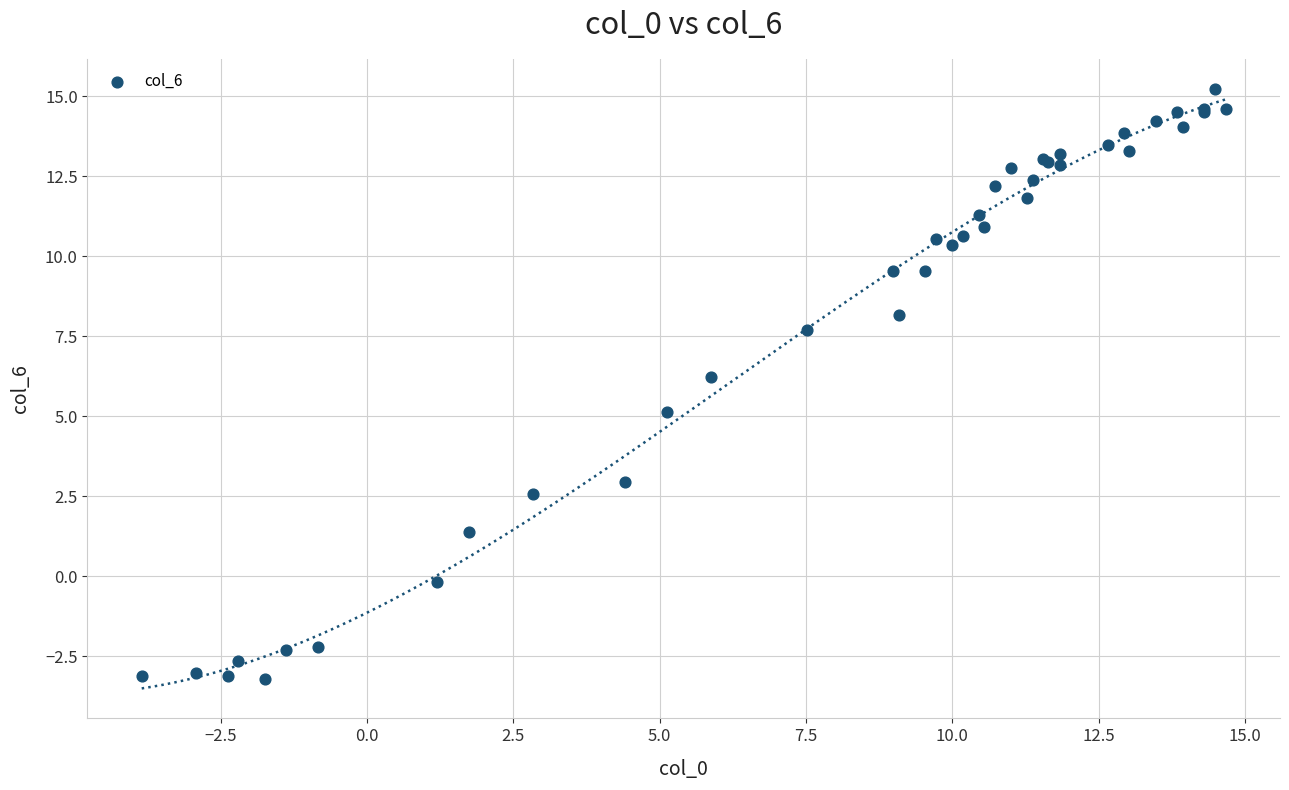

What Y value in the scatter plot is closest to 6?

6.2